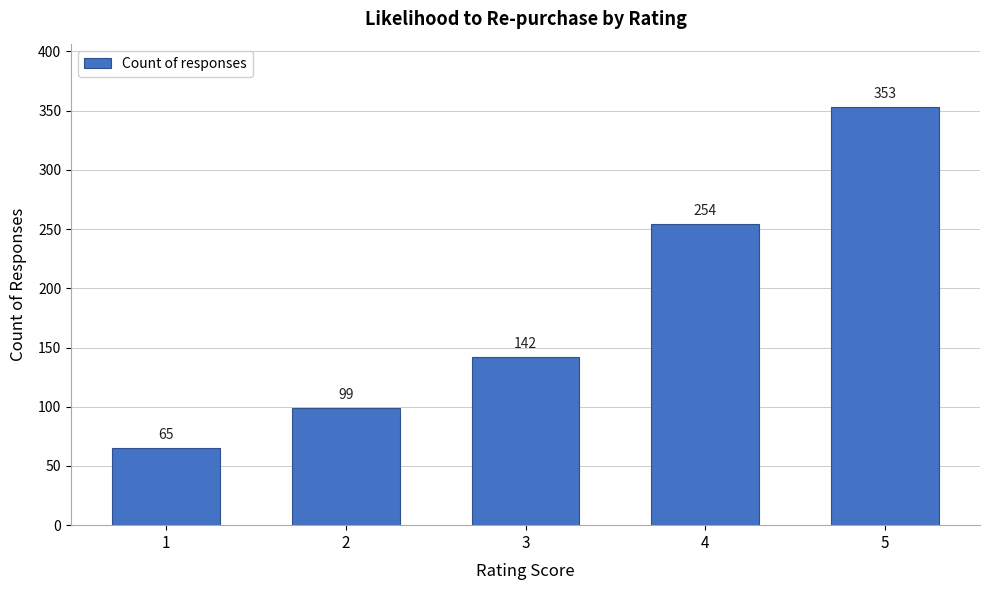

Reading left to right, extract all data points from this chart.

1=65	2=99	3=142	4=254	5=353